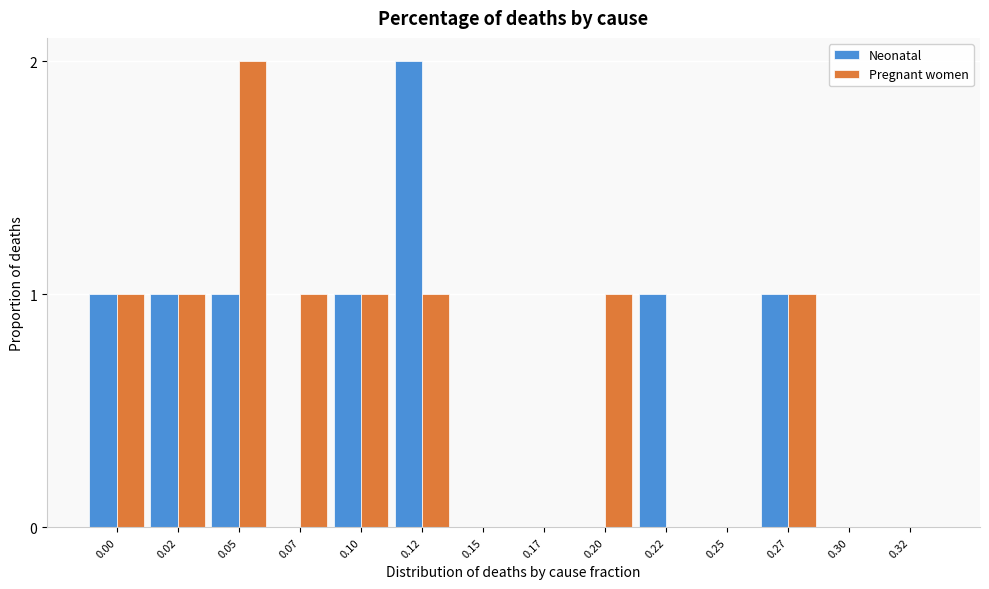

Reading left to right, extract all data points from this chart.

Neonatal: 0.00=1	0.02=1	0.05=1	0.07=0	0.10=1	0.12=2	0.15=0	0.17=0	0.20=0	0.22=1	0.25=0	0.27=1	0.30=0	0.32=0
Pregnant women: 0.00=1	0.02=1	0.05=2	0.07=1	0.10=1	0.12=1	0.15=0	0.17=0	0.20=1	0.22=0	0.25=0	0.27=1	0.30=0	0.32=0